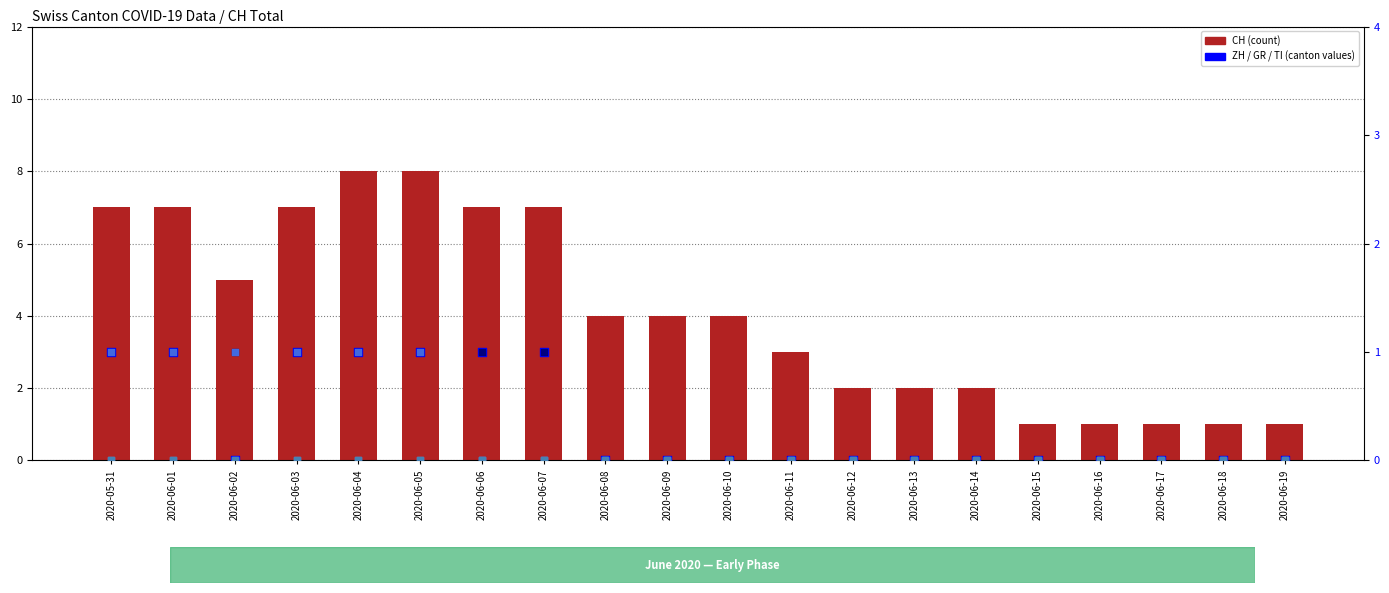

At how many categories does at least one series exceed 2?

12